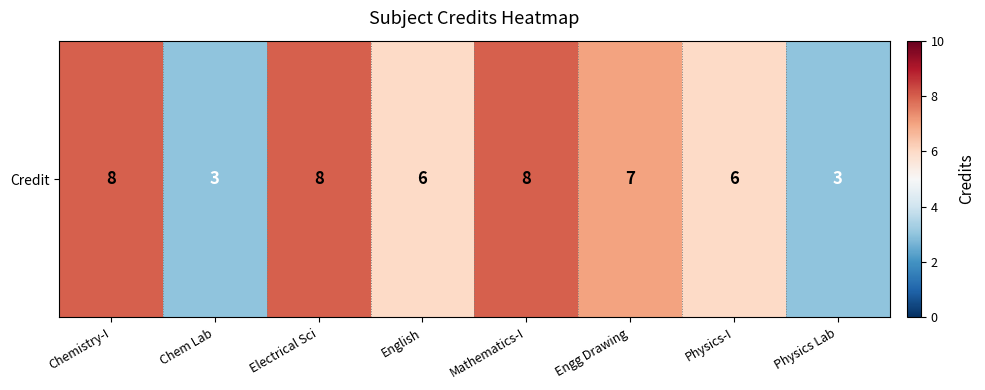

Reading left to right, what are all the values shown in this chart?

8	3	8	6	8	7	6	3